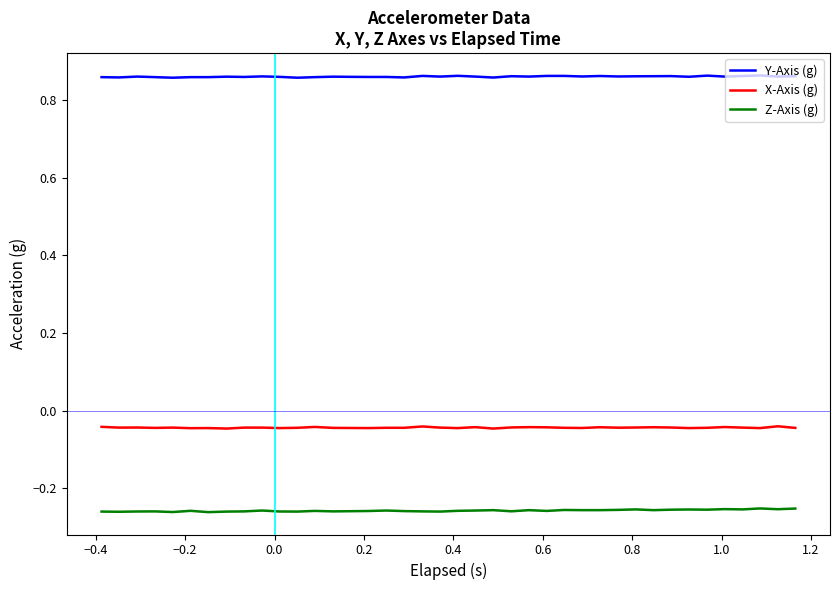

Reading left to right, list all the values displayed in this chart.

Y-Axis (g): 0.9	0.9	0.9	0.9	0.9	0.9	0.9	0.9	0.9	0.9	0.9	0.9	0.9	0.9	0.9	0.9	0.9	0.9	0.9	0.9	0.9	0.9	0.9	0.9	0.9	0.9	0.9	0.9	0.9	0.9	0.9	0.9	0.9	0.9	0.9	0.9	0.9	0.9	0.9	0.9
X-Axis (g): -0.0	-0.0	-0.0	-0.0	-0.0	-0.0	-0.0	-0.0	-0.0	-0.0	-0.0	-0.0	-0.0	-0.0	-0.0	-0.0	-0.0	-0.0	-0.0	-0.0	-0.0	-0.0	-0.0	-0.0	-0.0	-0.0	-0.0	-0.0	-0.0	-0.0	-0.0	-0.0	-0.0	-0.0	-0.0	-0.0	-0.0	-0.0	-0.0	-0.0
Z-Axis (g): -0.3	-0.3	-0.3	-0.3	-0.3	-0.3	-0.3	-0.3	-0.3	-0.3	-0.3	-0.3	-0.3	-0.3	-0.3	-0.3	-0.3	-0.3	-0.3	-0.3	-0.3	-0.3	-0.3	-0.3	-0.3	-0.3	-0.3	-0.3	-0.3	-0.3	-0.3	-0.3	-0.3	-0.3	-0.3	-0.3	-0.3	-0.3	-0.3	-0.3